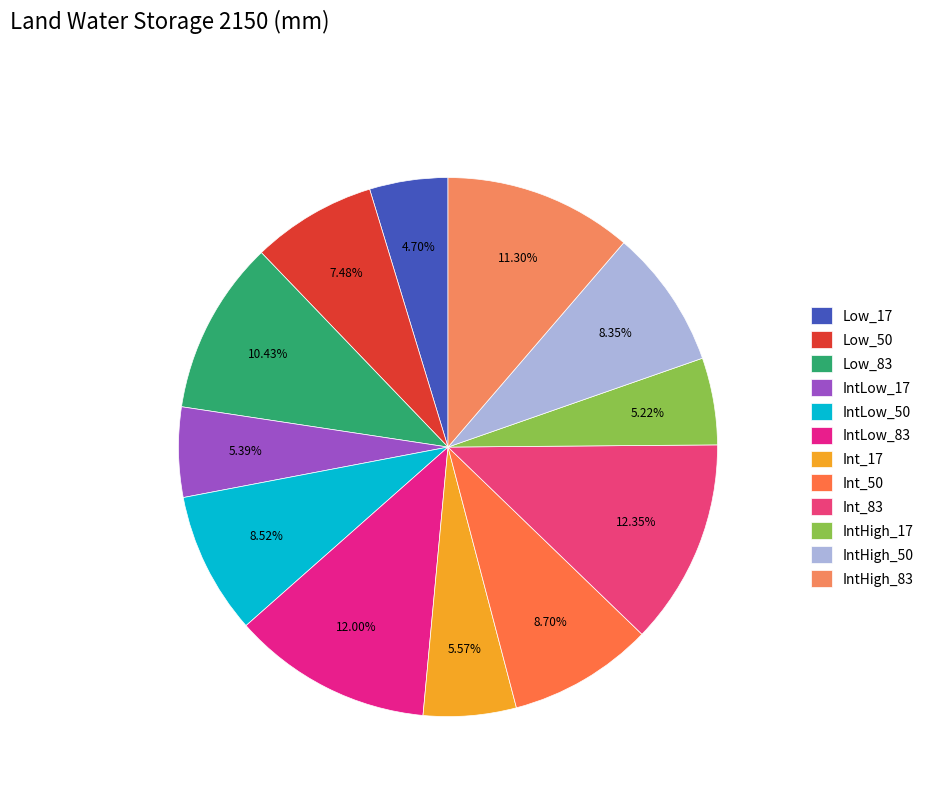

The IntLow_50 slice represents 1% of the pie. True or false?

False